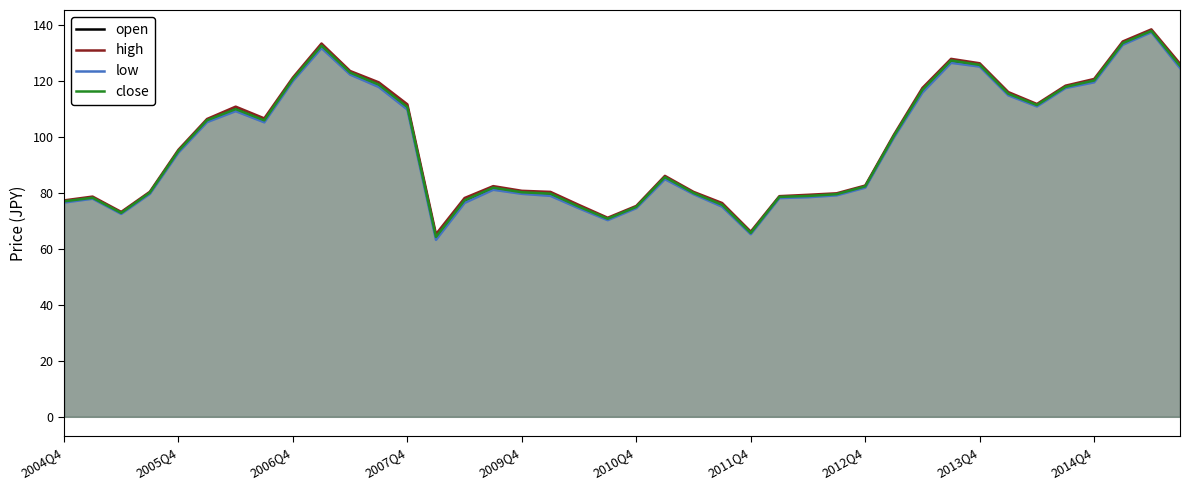

What is the maximum value for high?

138.4